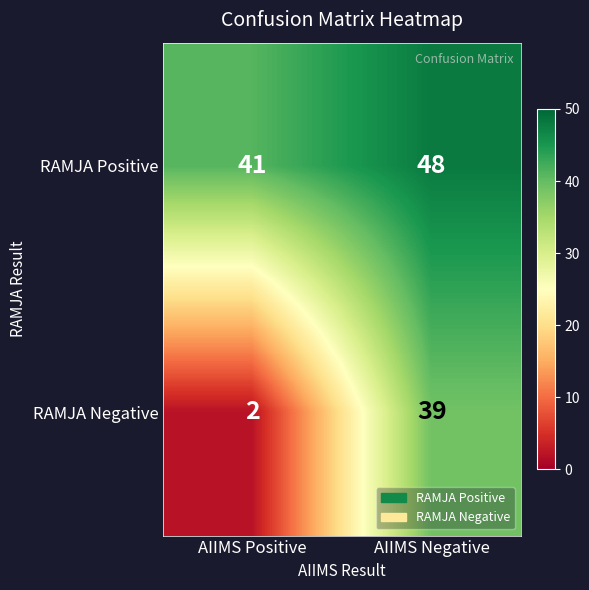

Rank the series by their maximum value, from lowest to highest.

RAMJA Negative, RAMJA Positive